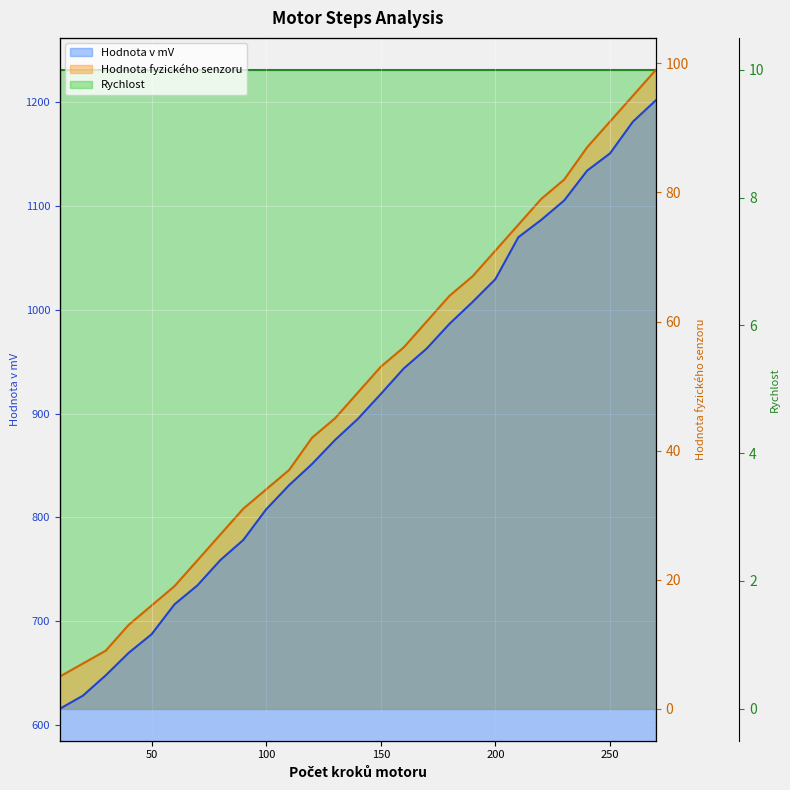

True or false: Rychlost has a value of 10.0 at 100.

True